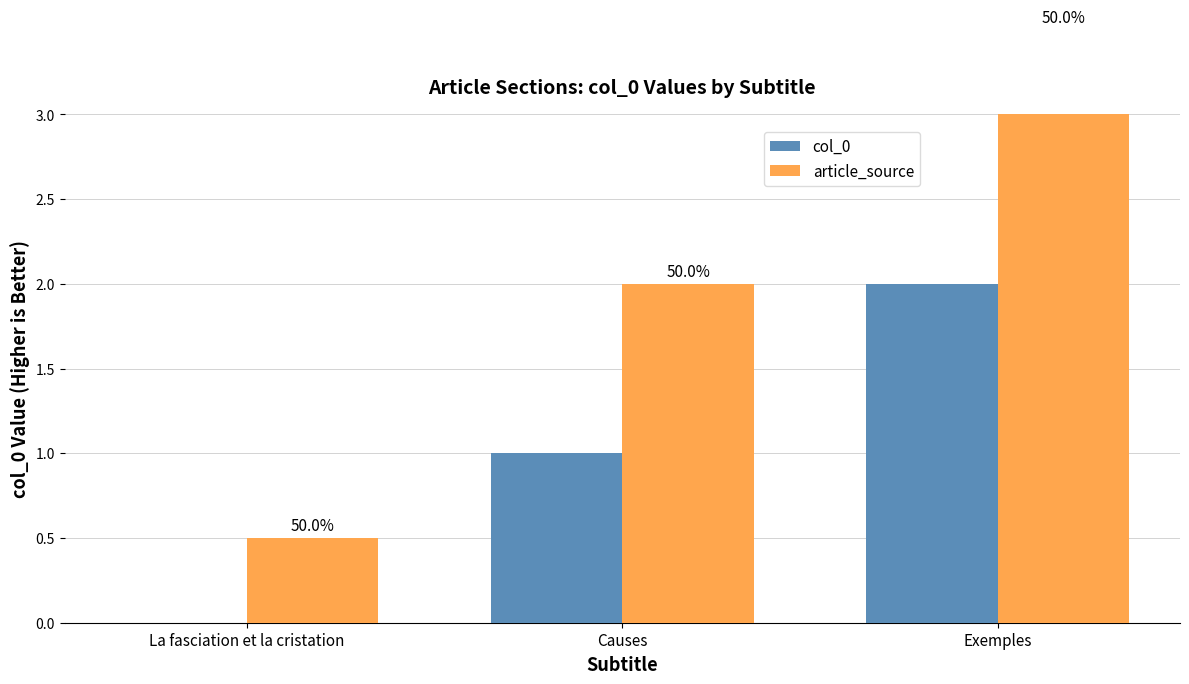

How many bars are there in each group?

2